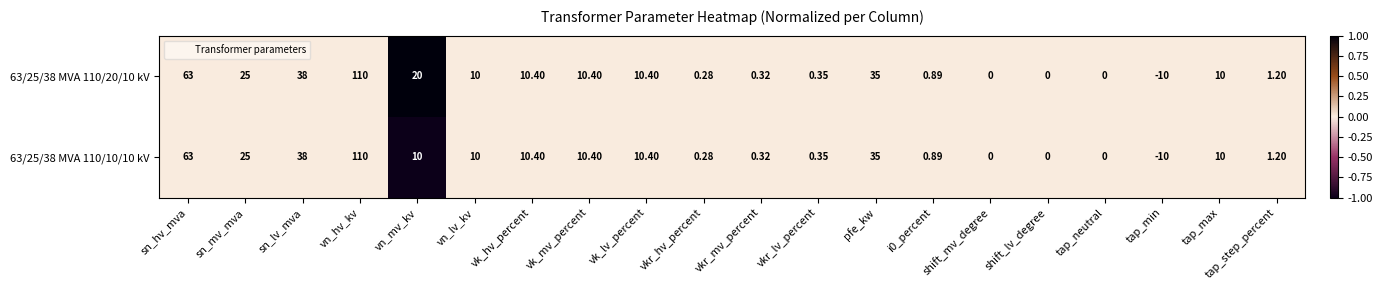

At which category is the sum across all series the highest?

vn_hv_kv